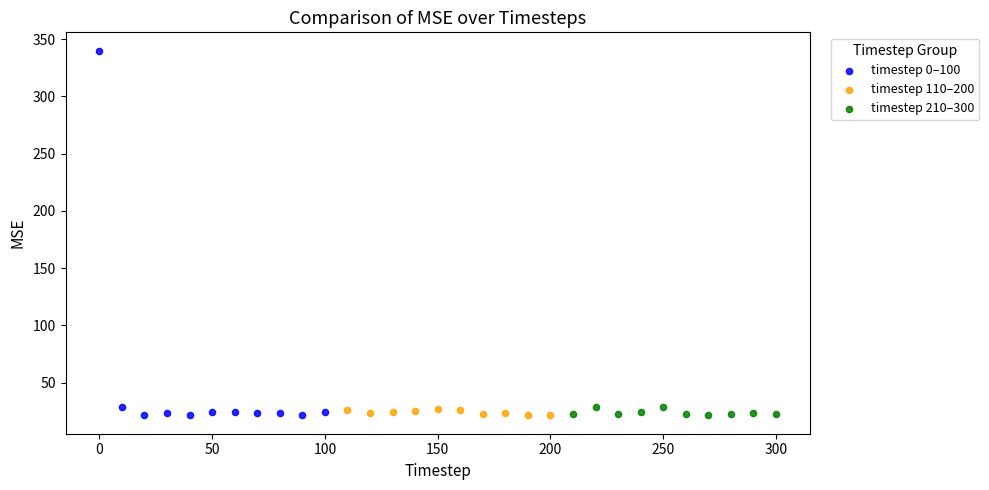

Which series has the widest spread of Y values?

timestep 0–100